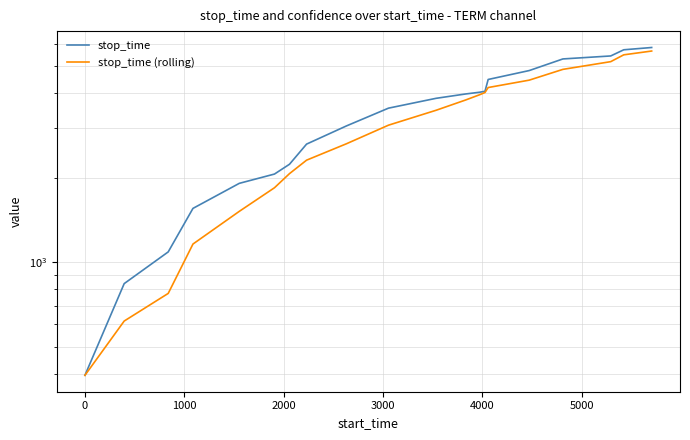

True or false: stop_time (rolling) has more than 2 interior local peaks.

False